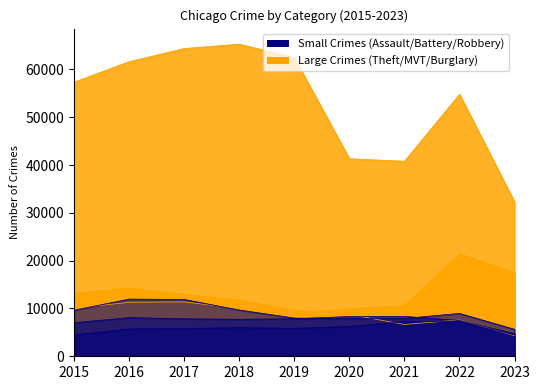

How many lines are shown in the chart?

6